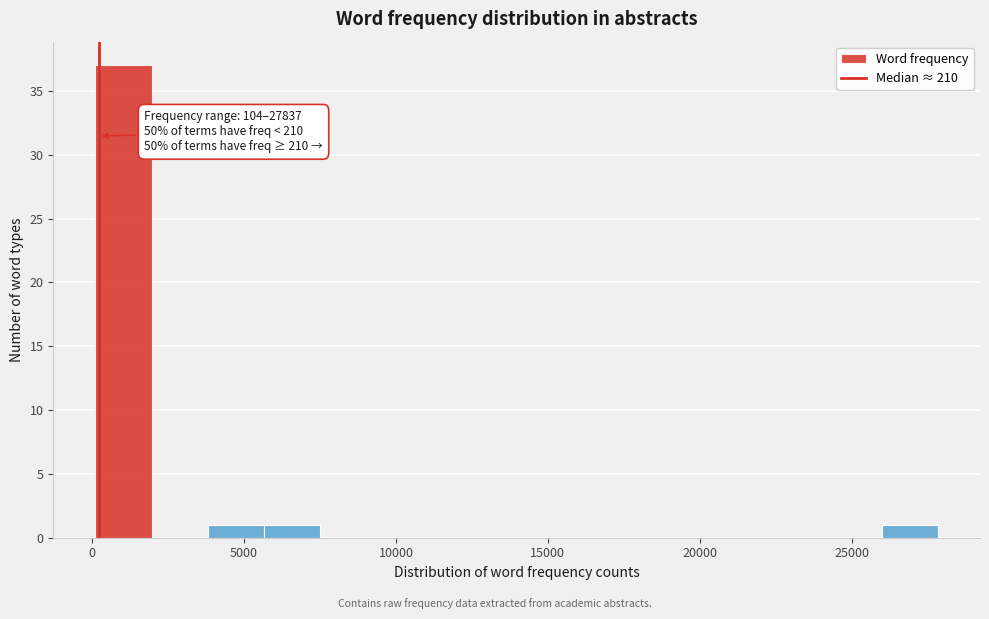

Read against the x-axis, roughly where is the centre of the tallest bar?

1000